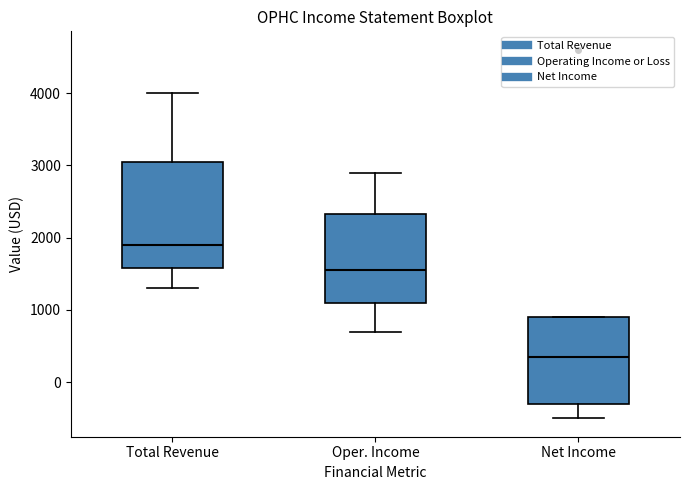

Which box is the tallest, from its lower edge to its upper edge?

Total Revenue